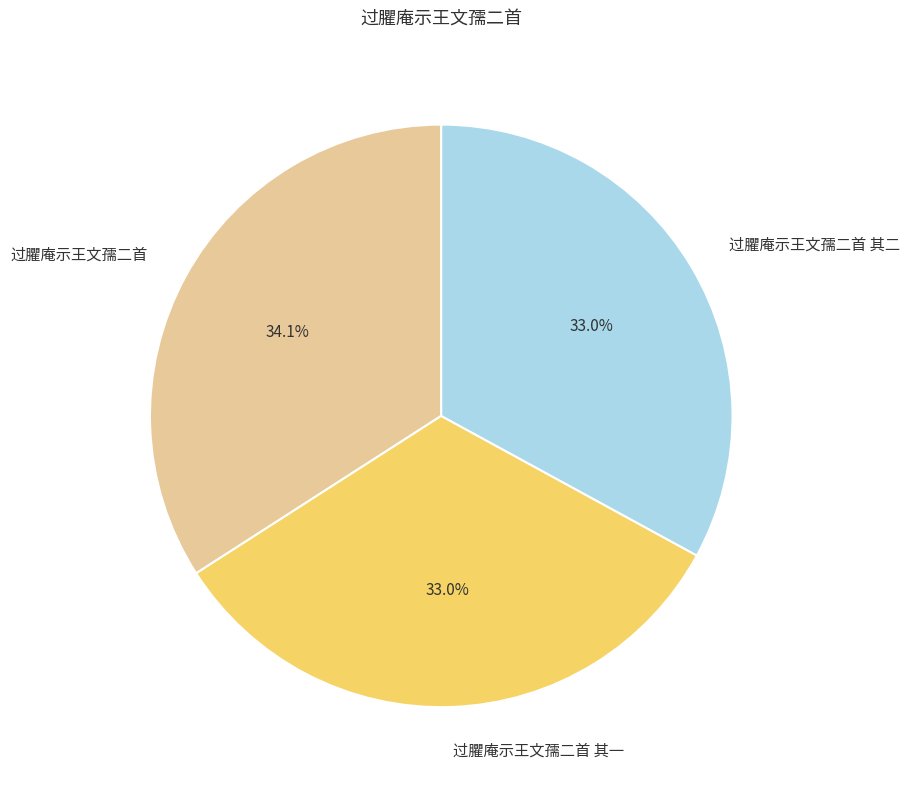

What percentage is the 过臞庵示王文孺二首 其二 slice, to the nearest percent?

33%